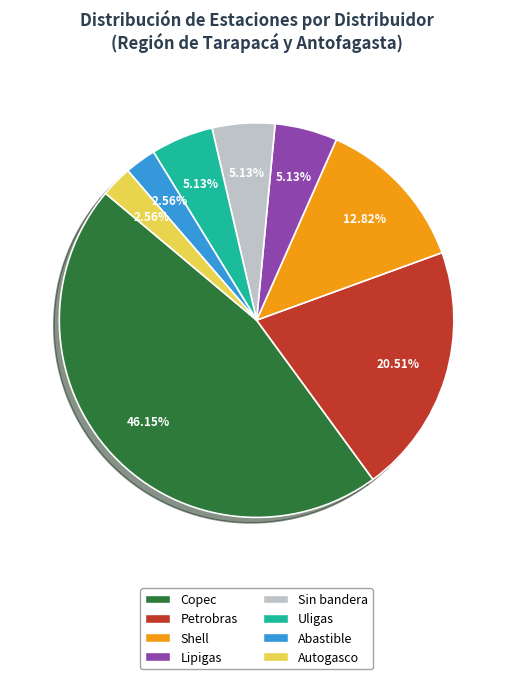

Which has a higher value, Shell or Sin bandera?

Shell